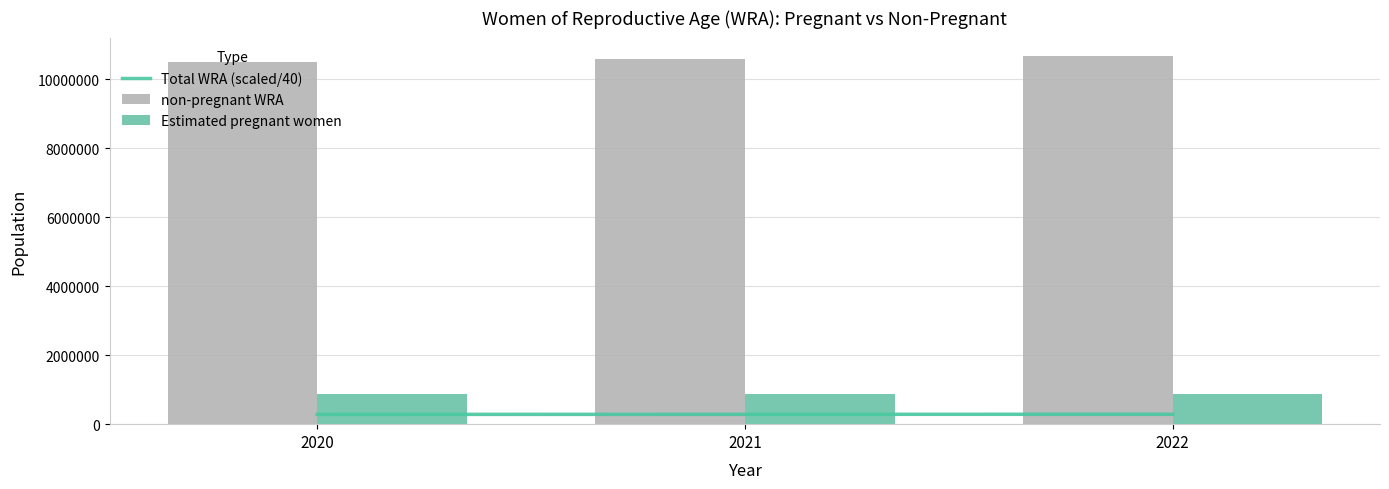

The non-pregnant WRA series shows 10667234.7 at 2022. True or false?

True